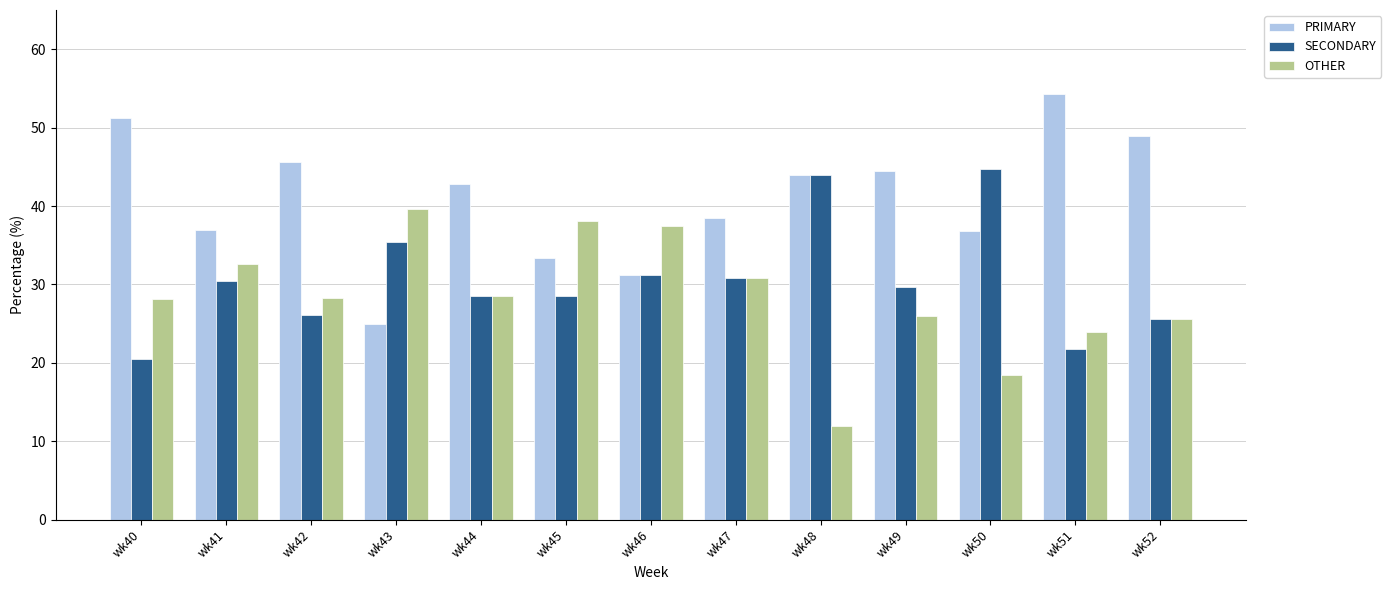

What is the spread (max minus min) of values at wk41?

6.5